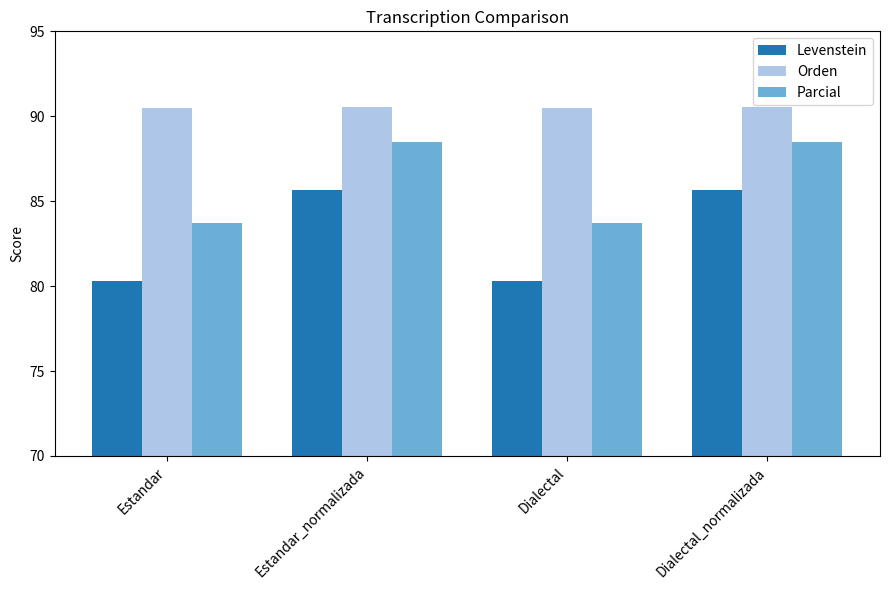

At how many categories does at least one series exceed 83?

4